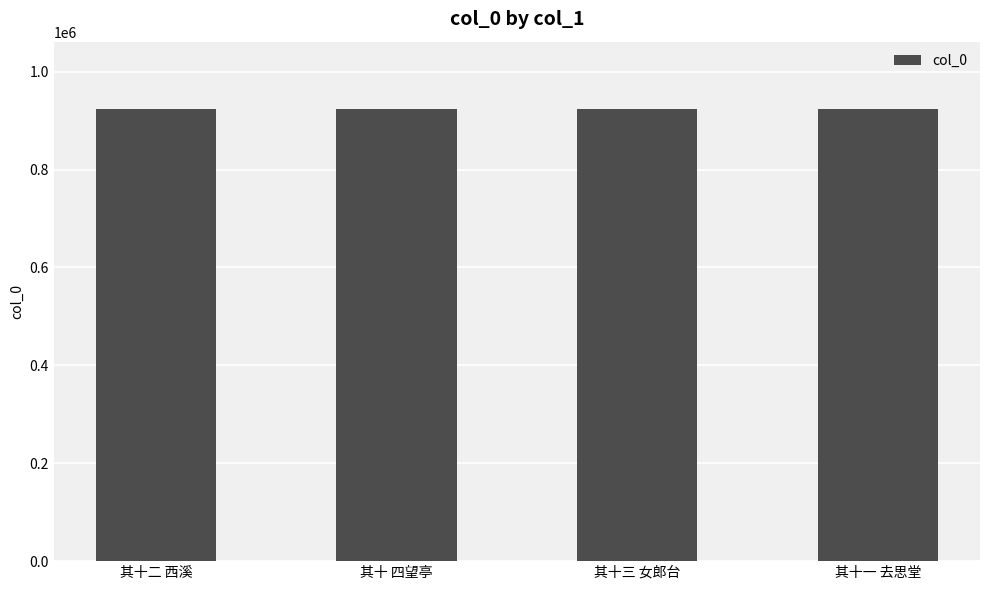

What is the approximate value at 其十三 女郎台?

922836